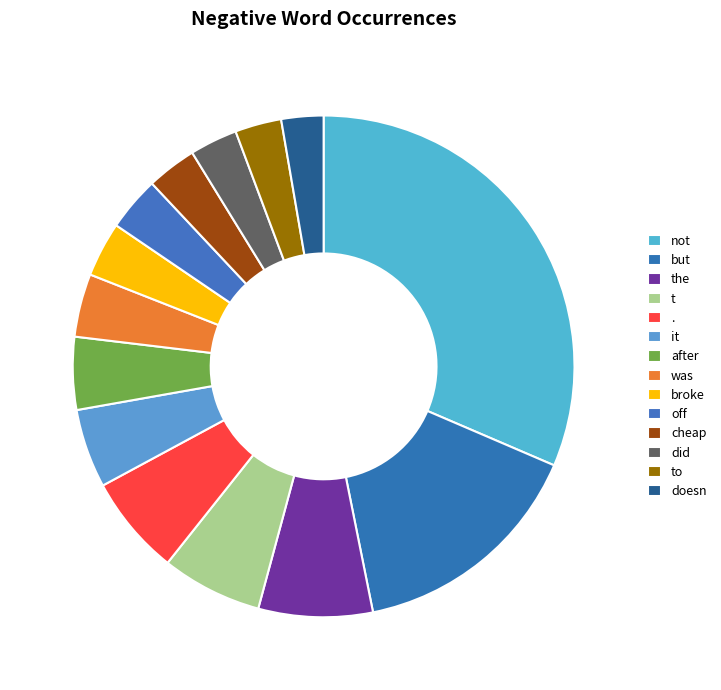

What portion of the pie excludes it?

94.9%